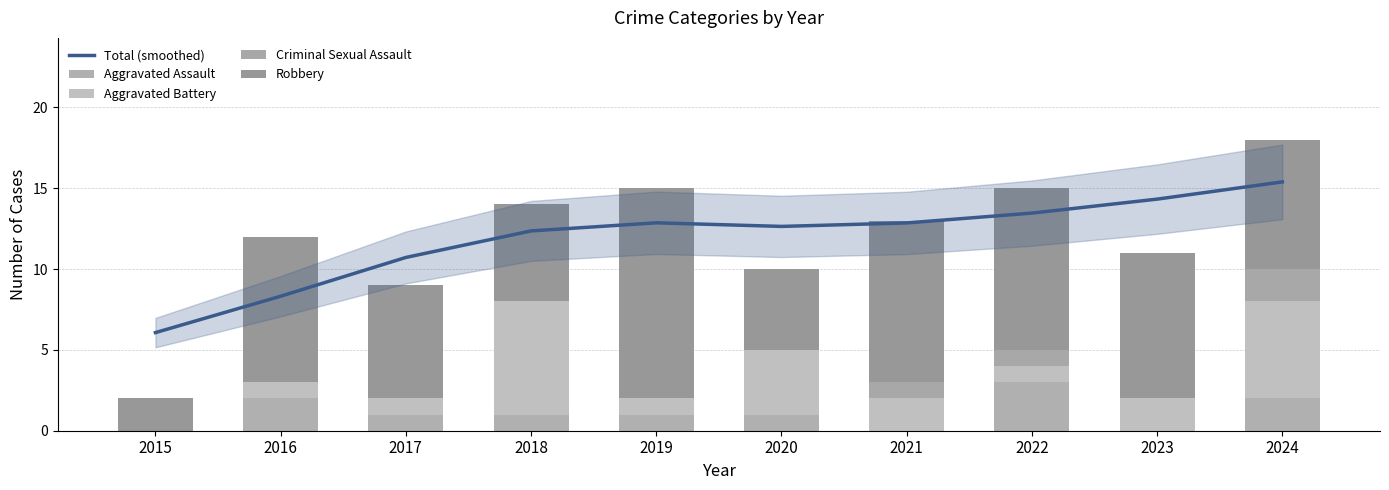

Reading right to left, list all the values displayed in this chart.

Total (smoothed): 2024=15.4	2023=14.3	2022=13.5	2021=12.9	2020=12.6	2019=12.9	2018=12.4	2017=10.7	2016=8.3	2015=6.1
Aggravated Assault: 2024=2.0	2023=0.0	2022=3.0	2021=0.0	2020=1.0	2019=1.0	2018=1.0	2017=1.0	2016=2.0	2015=0.0
Aggravated Battery: 2024=6.0	2023=2.0	2022=1.0	2021=2.0	2020=4.0	2019=1.0	2018=7.0	2017=1.0	2016=1.0	2015=0.0
Criminal Sexual Assault: 2024=2.0	2023=0.0	2022=1.0	2021=1.0	2020=0.0	2019=0.0	2018=0.0	2017=0.0	2016=0.0	2015=0.0
Robbery: 2024=8.0	2023=9.0	2022=10.0	2021=10.0	2020=5.0	2019=13.0	2018=6.0	2017=7.0	2016=9.0	2015=2.0